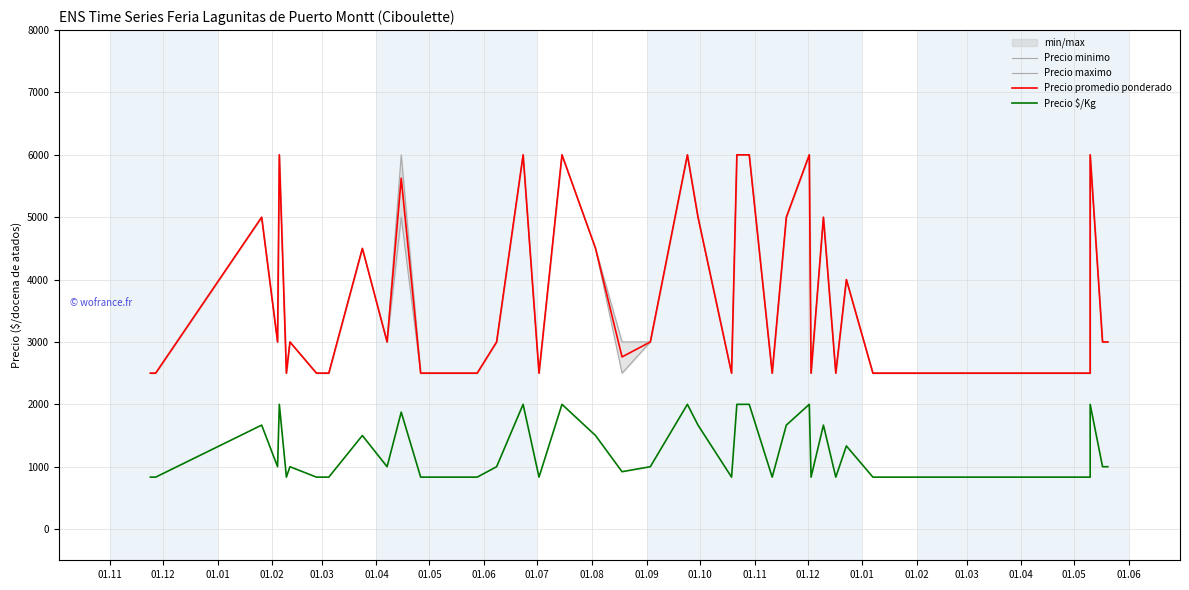

In Precio minimo, how many points are lower than both neighbors (excluding endpoints)?

9